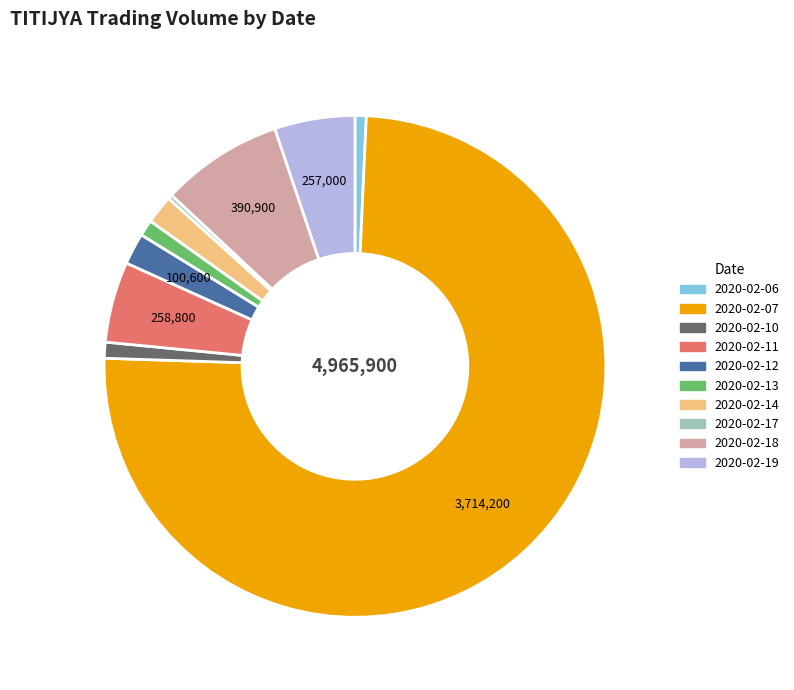

Is the sum of 2020-02-14 and 2020-02-07 greater than half?

Yes